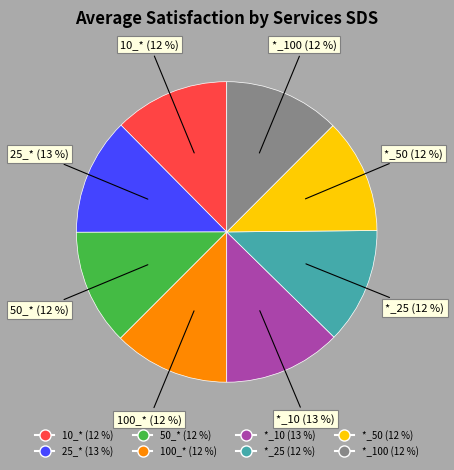

To the nearest percent, what is the average slice percentage?

12%